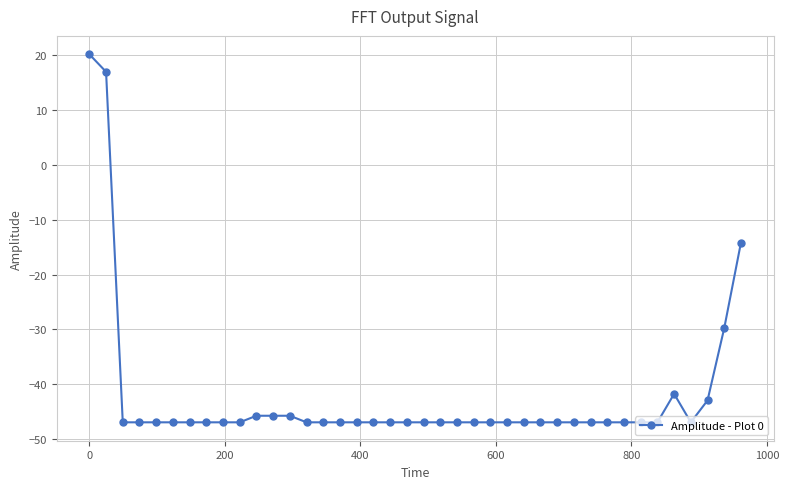

What is the sum of all values?

-1685.6